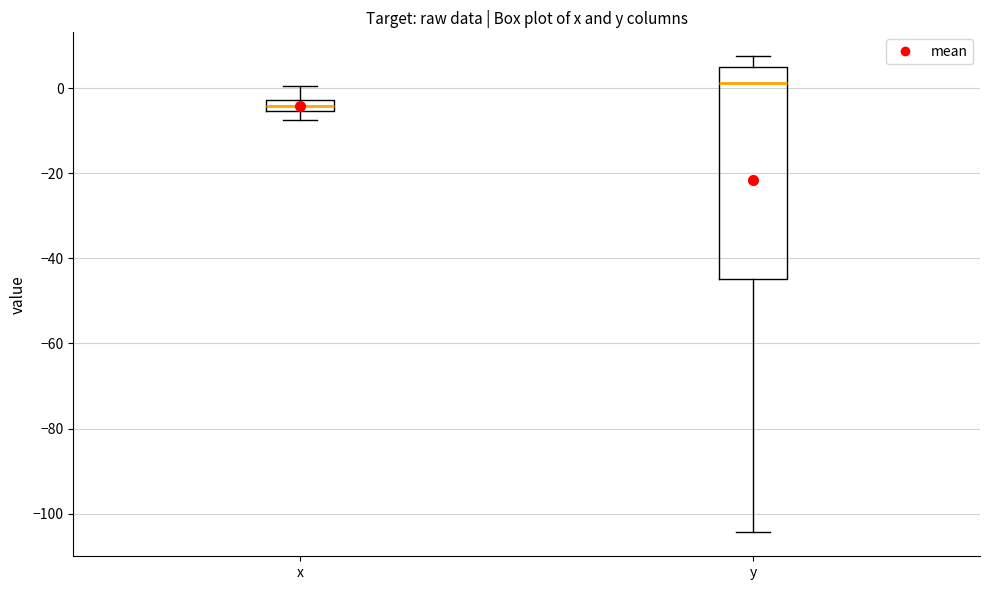

Where does the lower whisker of the box for y end on the y-axis? The values are not printed on the chart, so give them approximately, as read against the axis.

-104